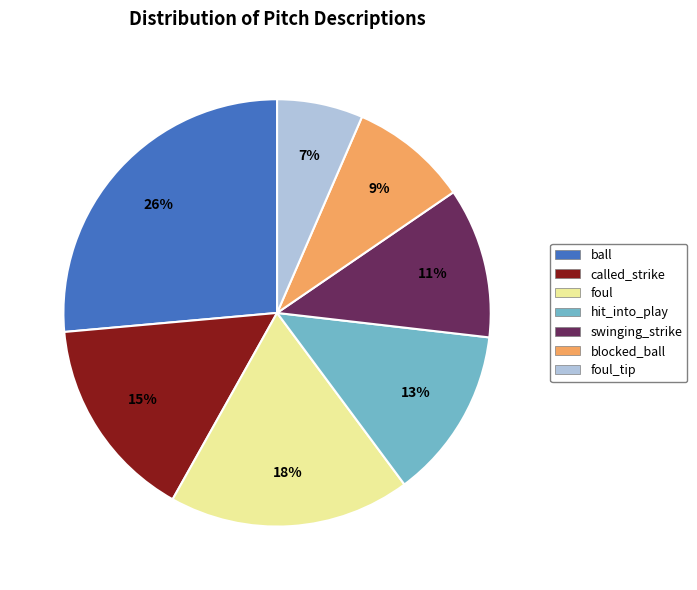

To the nearest percent, what is the average slice percentage?

14%